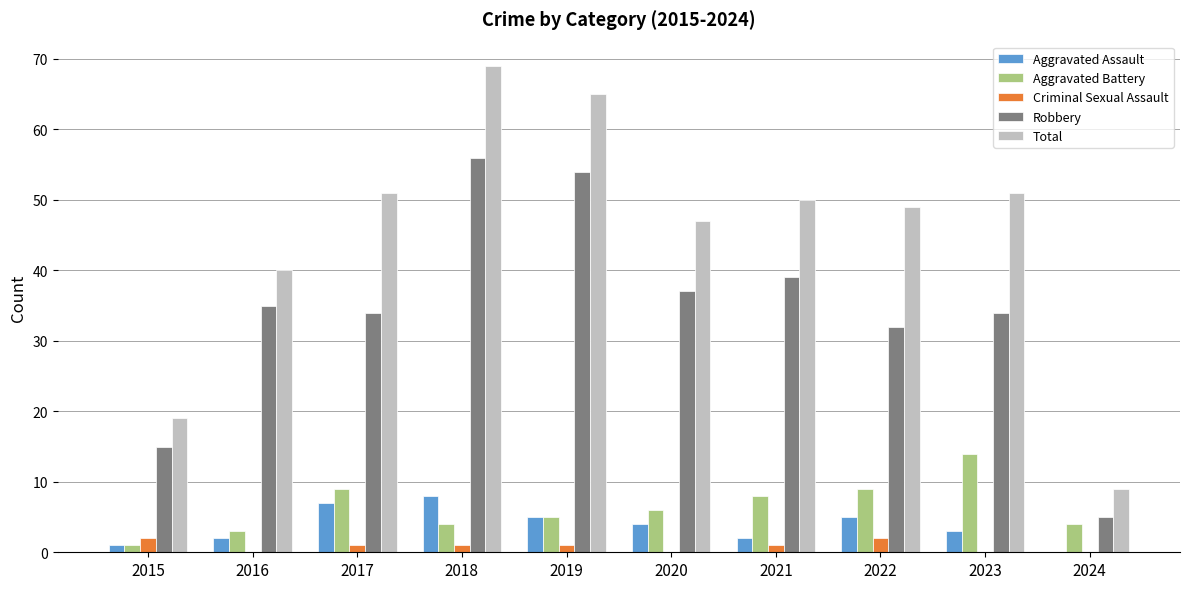

Is the value of Criminal Sexual Assault at 2024 greater than the value of Aggravated Battery at 2017?

No